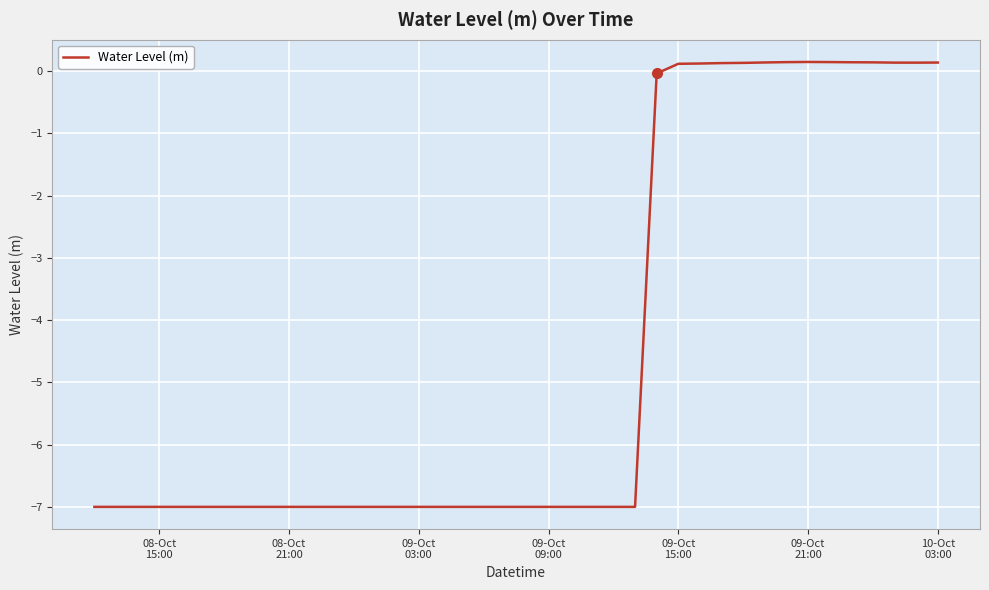

What is the difference between the maximum and minimum values?

7.1